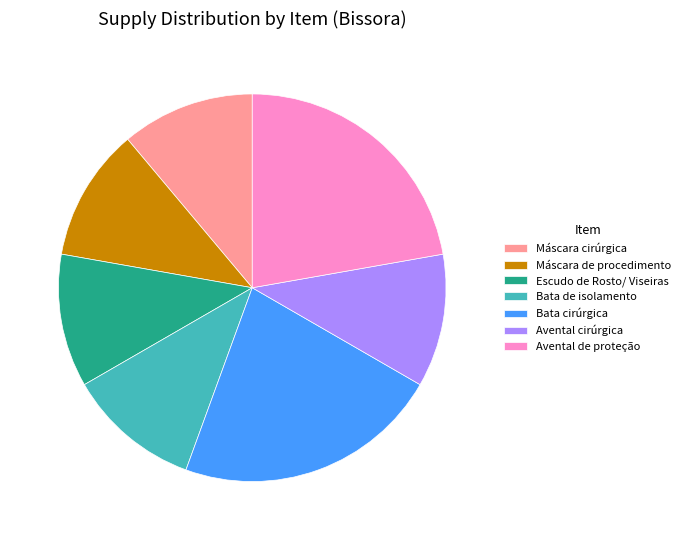

True or false: Bata de isolamento accounts for 24% of the total.

False